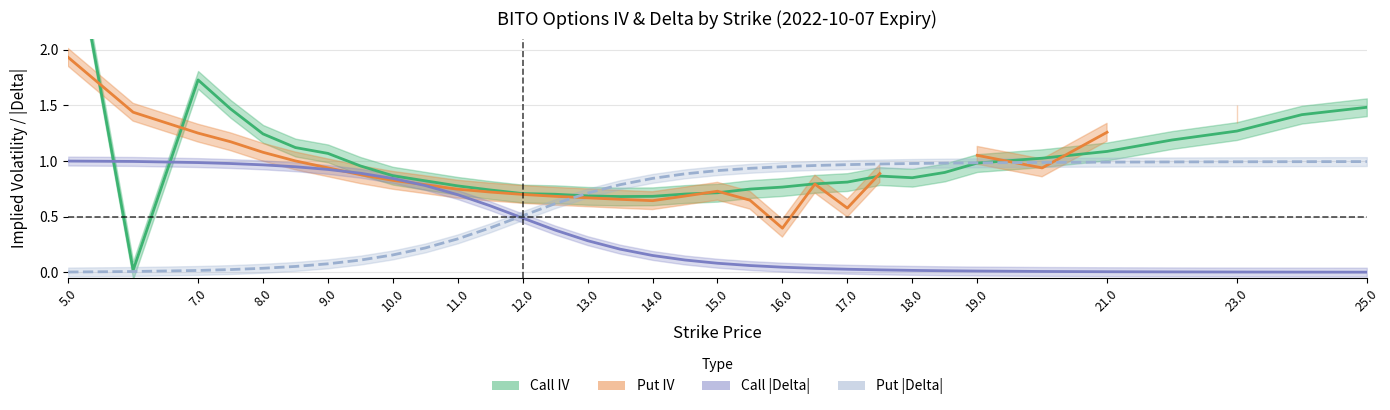

What is the maximum value shown in the chart?

3.3